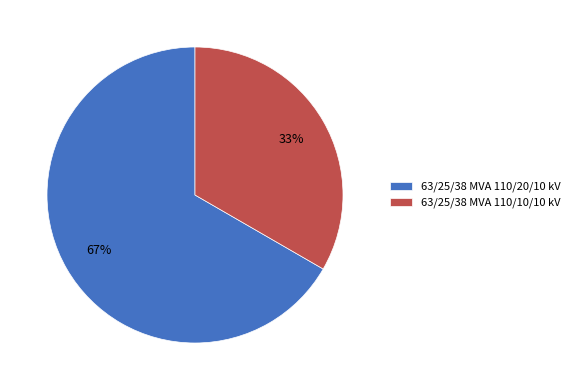

What is the smallest slice in the pie chart?

63/25/38 MVA 110/10/10 kV